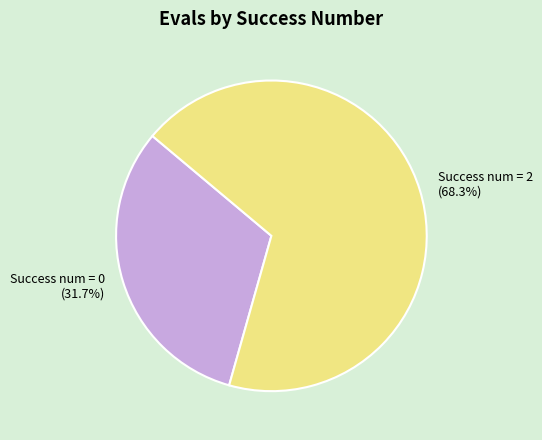

How many segments does this pie chart have?

2